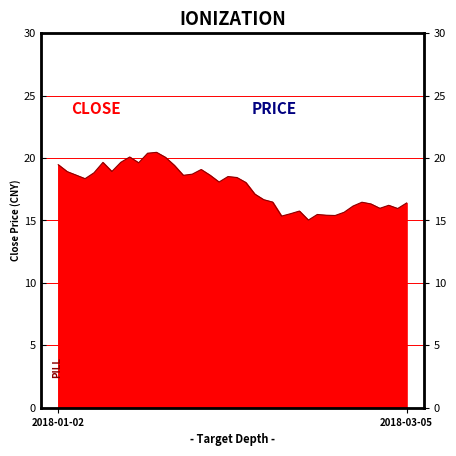

Reading left to right, transcribe all the data shown in this chart.

19.5	18.9	18.6	18.3	18.8	19.7	18.9	19.7	20.1	19.6	20.4	20.5	20.1	19.4	18.6	18.7	19.1	18.6	18.1	18.5	18.4	18.0	17.1	16.7	16.5	15.3	15.5	15.8	15.0	15.5	15.4	15.4	15.7	16.2	16.5	16.3	16.0	16.2	16.0	16.4